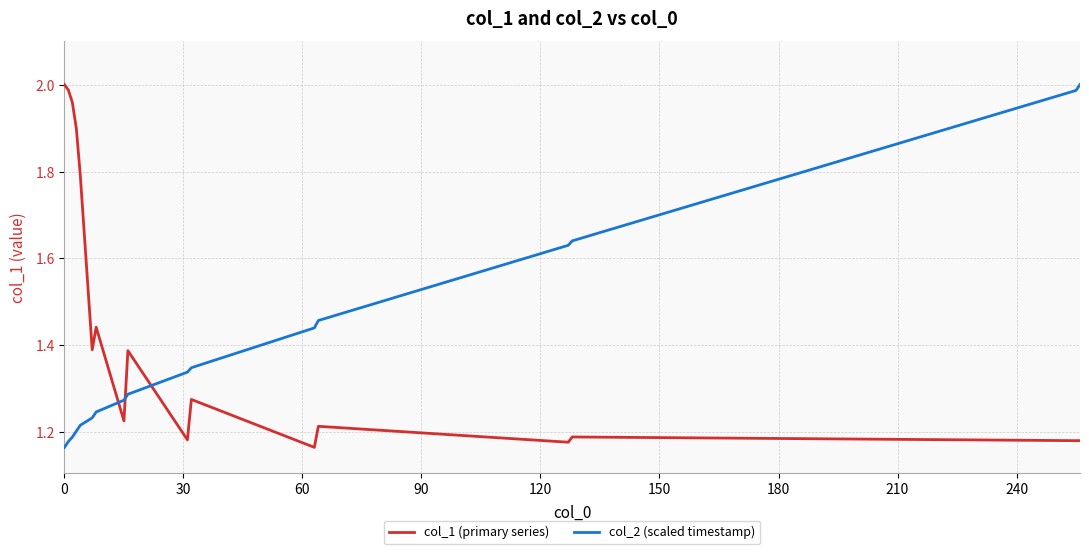

Which series ends up on top after the final intersection of col_1 (primary series) and col_2 (scaled timestamp)?

col_2 (scaled timestamp)